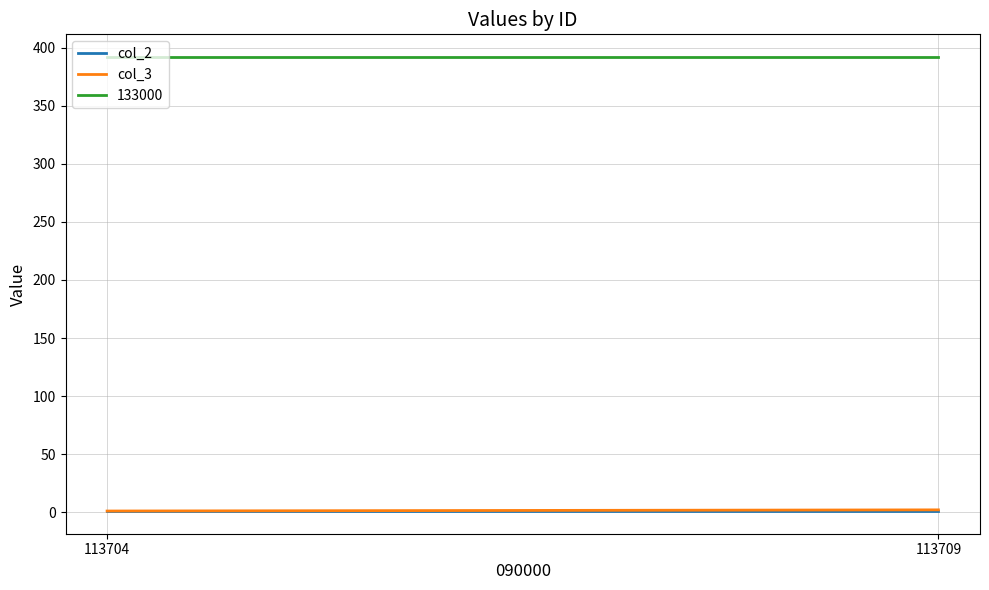

How many lines are shown in the chart?

2